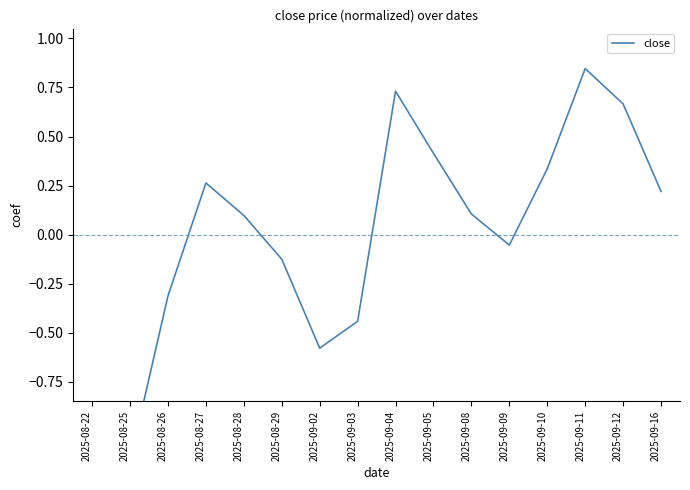

At which category does the data reach its first local peak?

2025-08-27